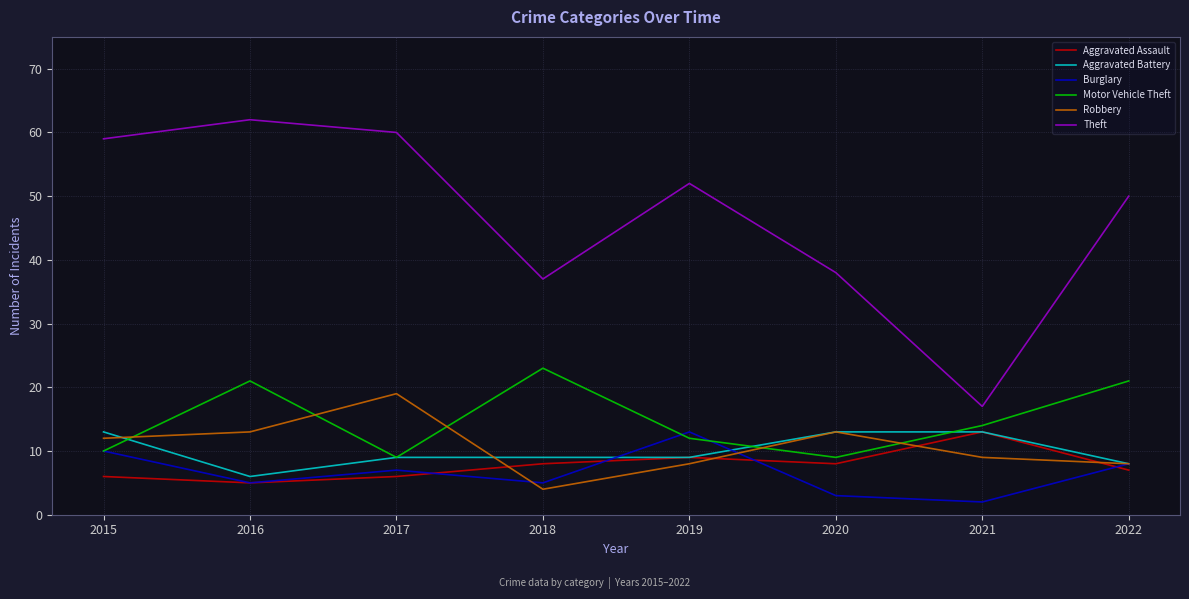

At how many categories does at least one series exceed 16?

8